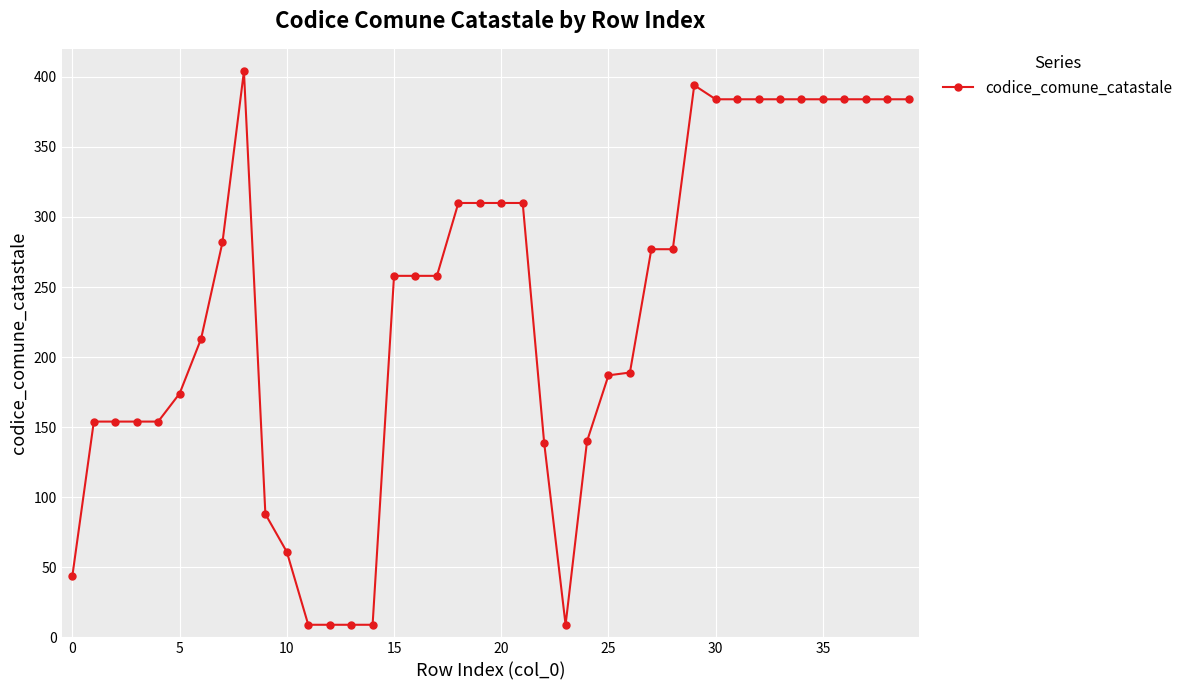

What is the greatest value displayed?

404